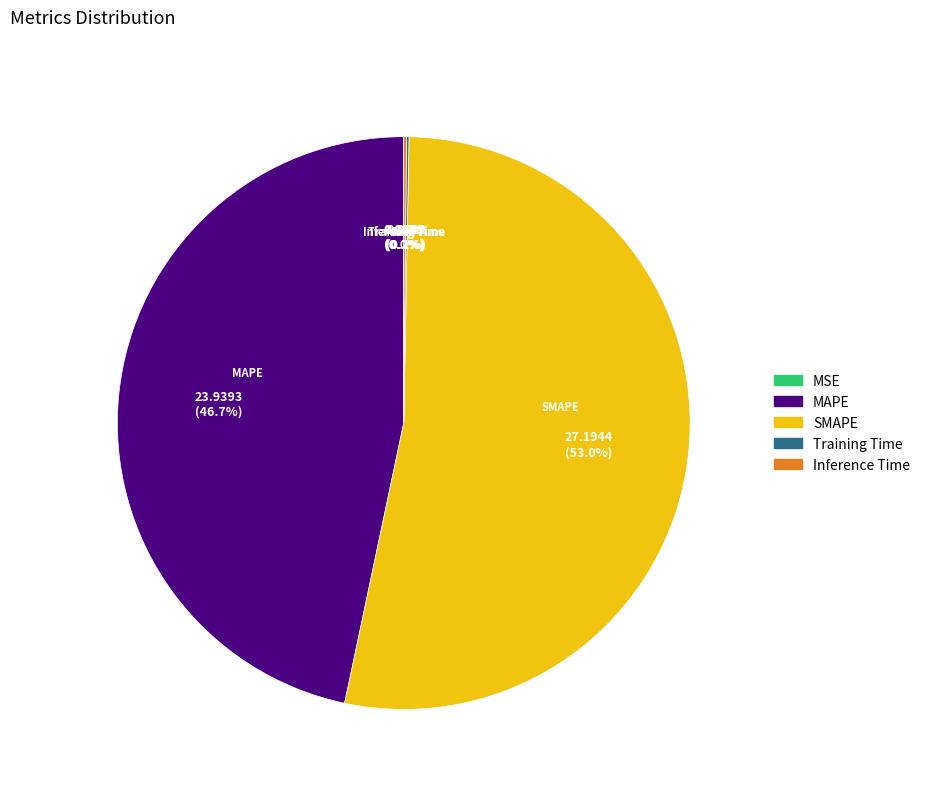

Is there any slice that represents more than half of the pie?

Yes